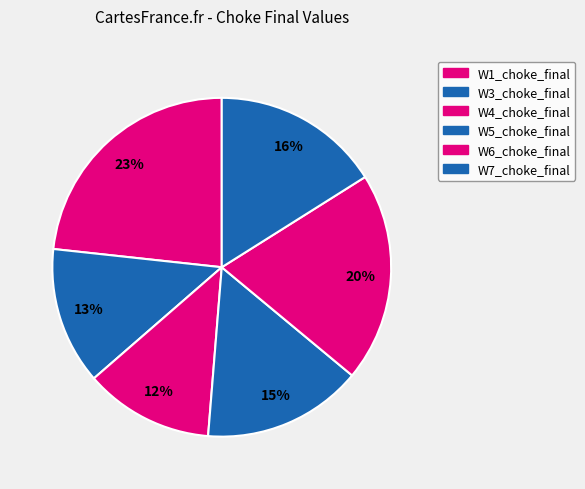

How much of the chart is everything except W7_choke_final?

83.9%